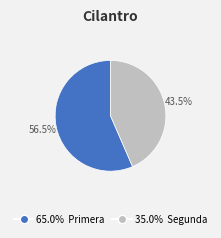

Is there any slice that represents more than half of the pie?

Yes